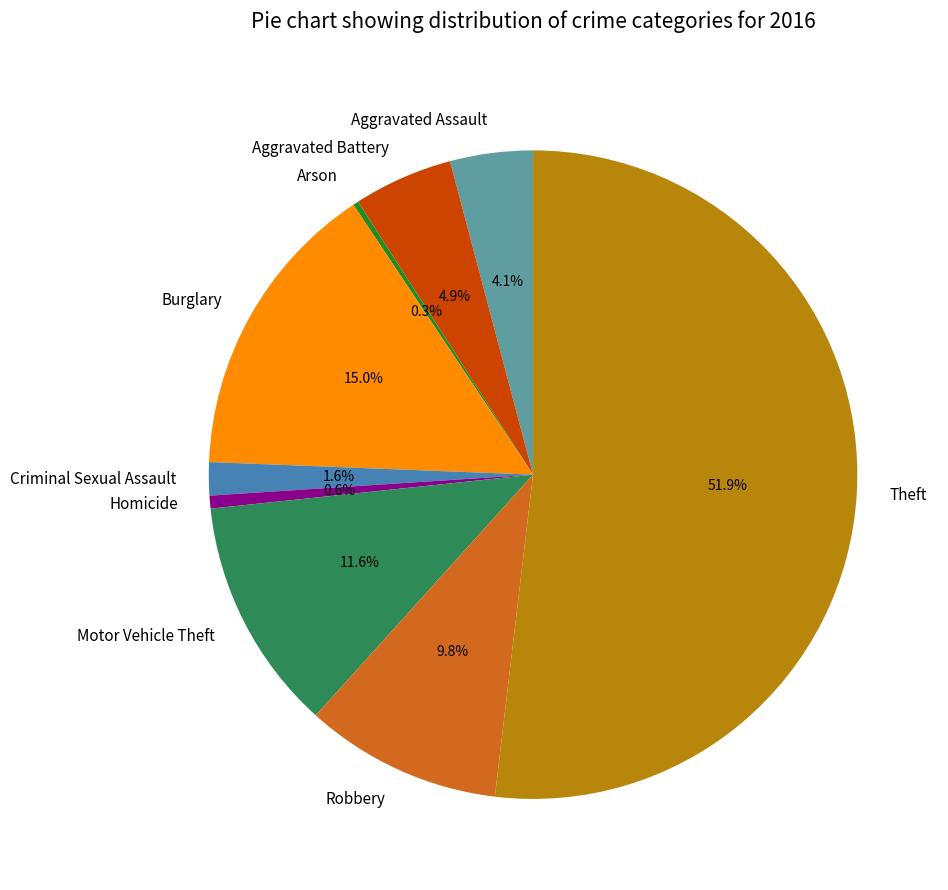

What percentage is the Aggravated Assault slice, to the nearest percent?

4%